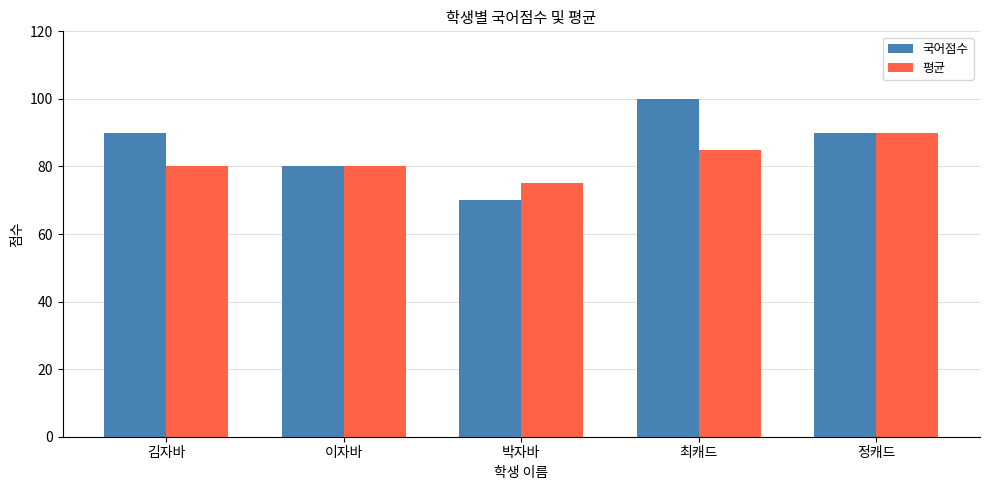

Is the value of 국어점수 at 박자바 greater than the value of 평균 at 최캐드?

No